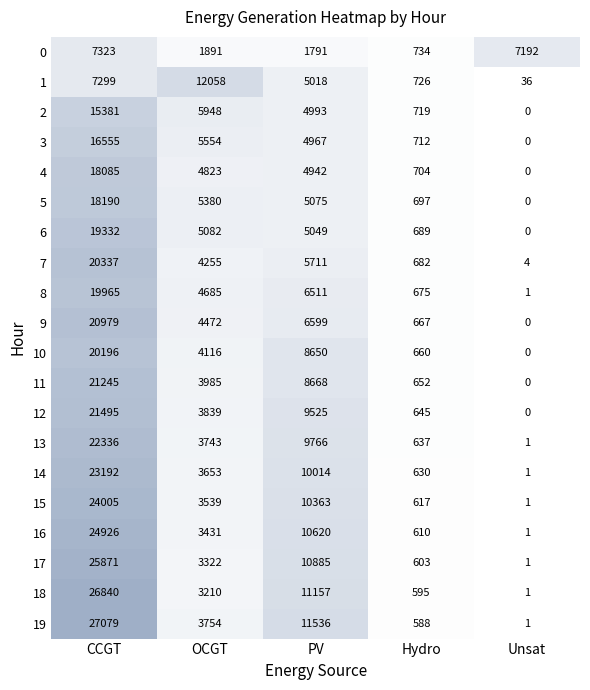

How many distinct data groups are displayed?

20